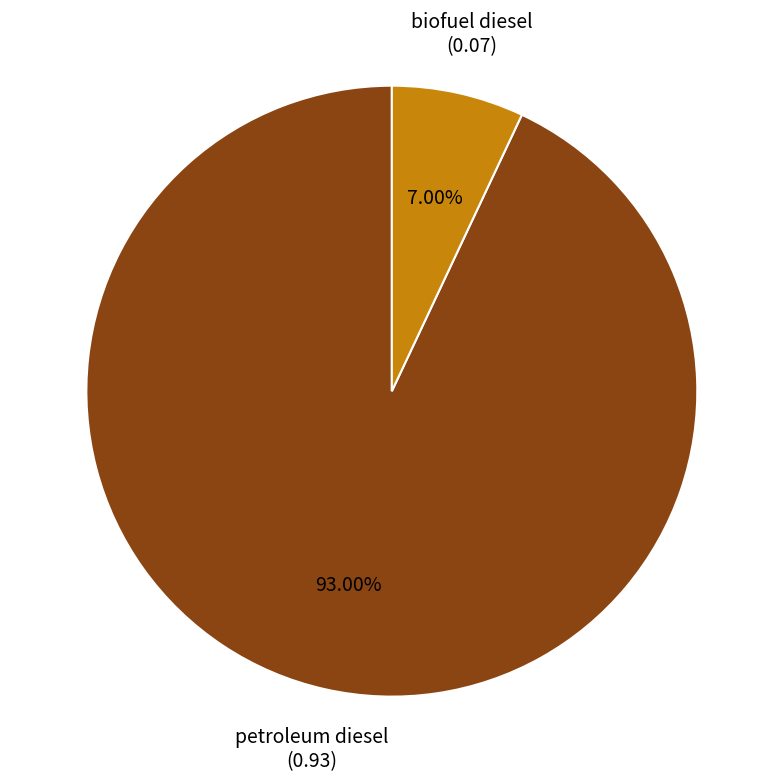

How many slices are in this pie chart?

2